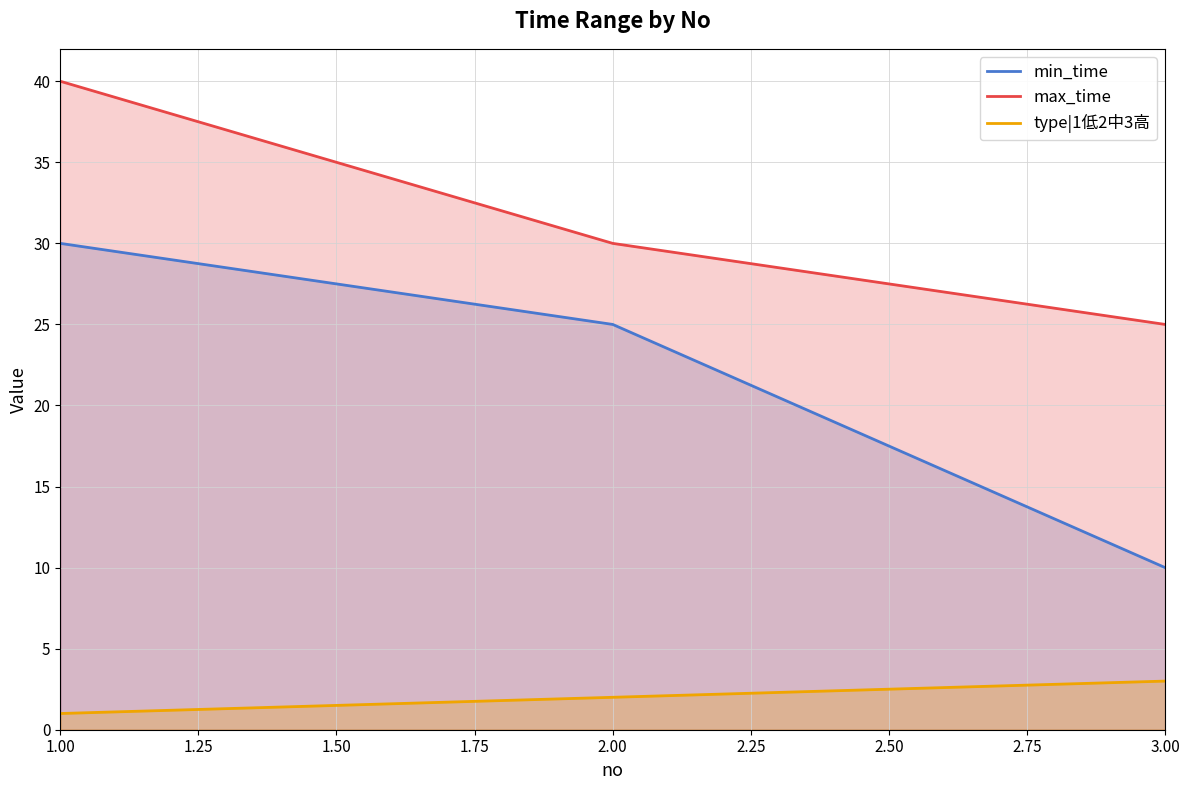

List the labels in order of type|1低2中3高 value, largest first.

3.00, 2.00, 1.00